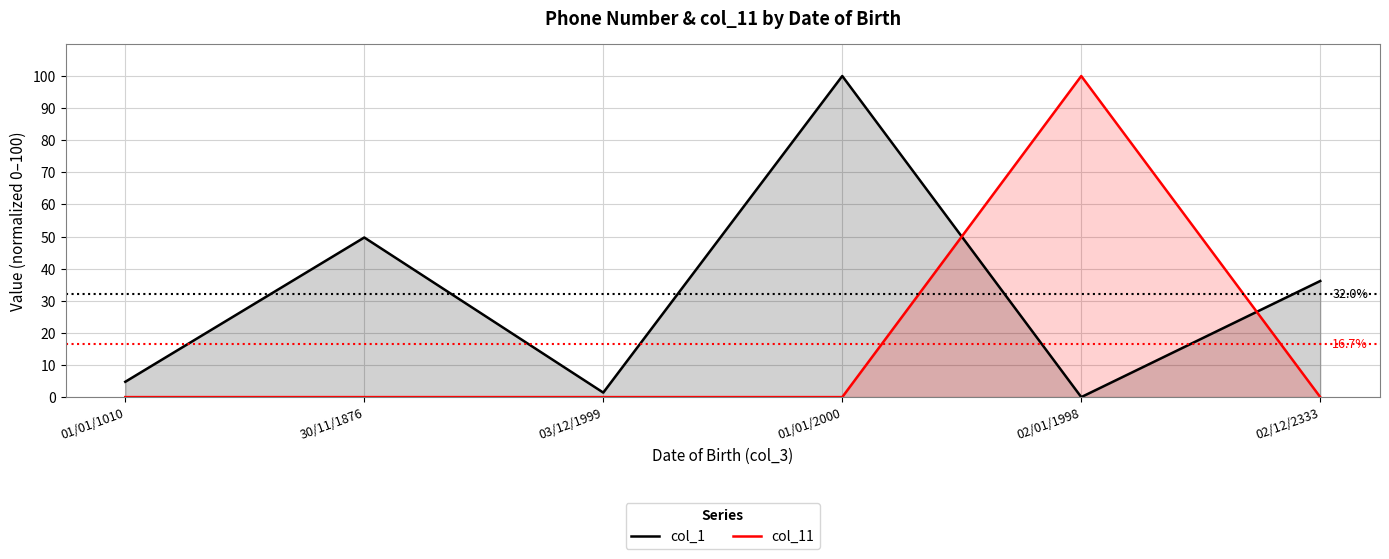

What is the highest value of the col_1 series?

100.0